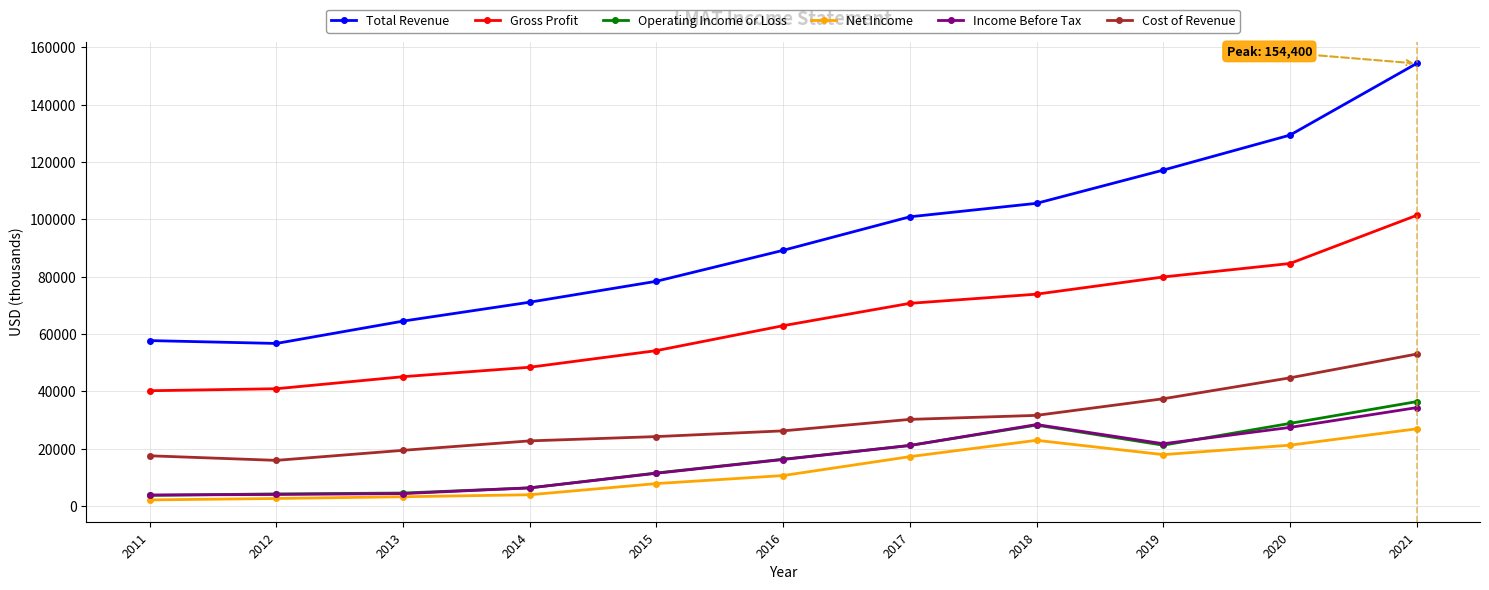

Which series has the largest total across all categories?

Total Revenue